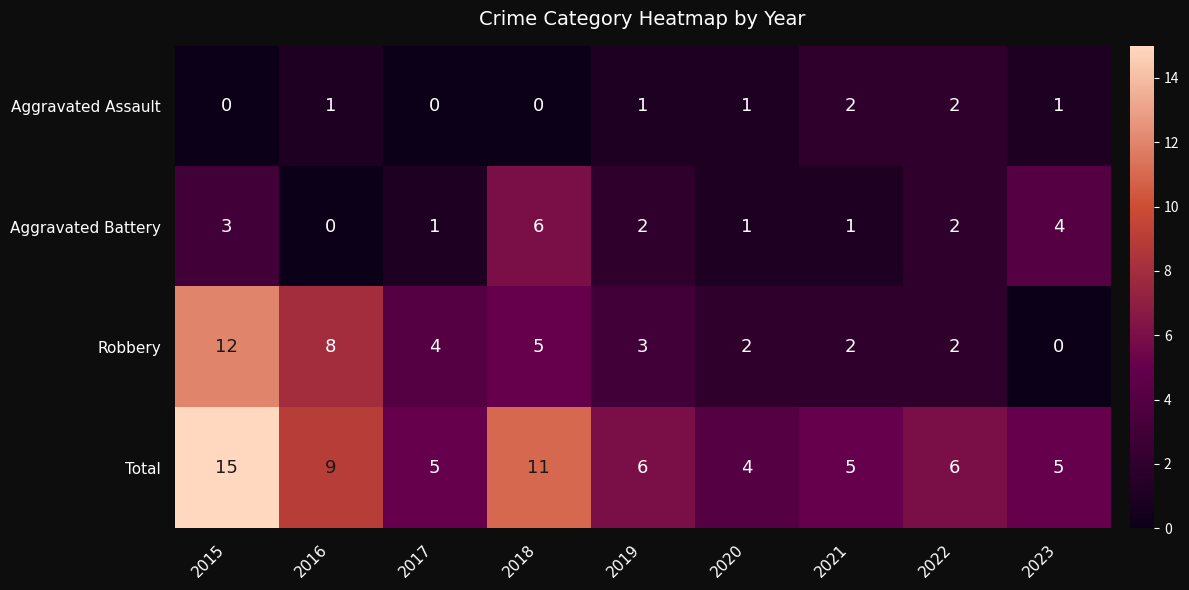

Rank the series by their average value, from highest to lowest.

Total, Robbery, Aggravated Battery, Aggravated Assault